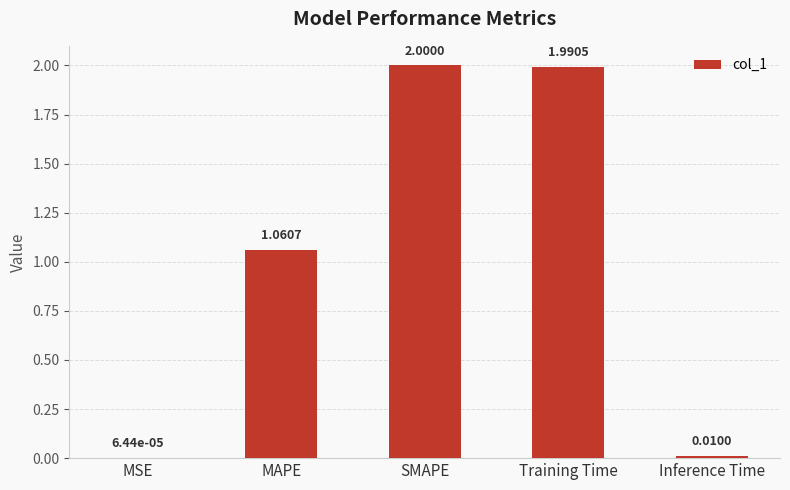

How many data points does each series have?

5